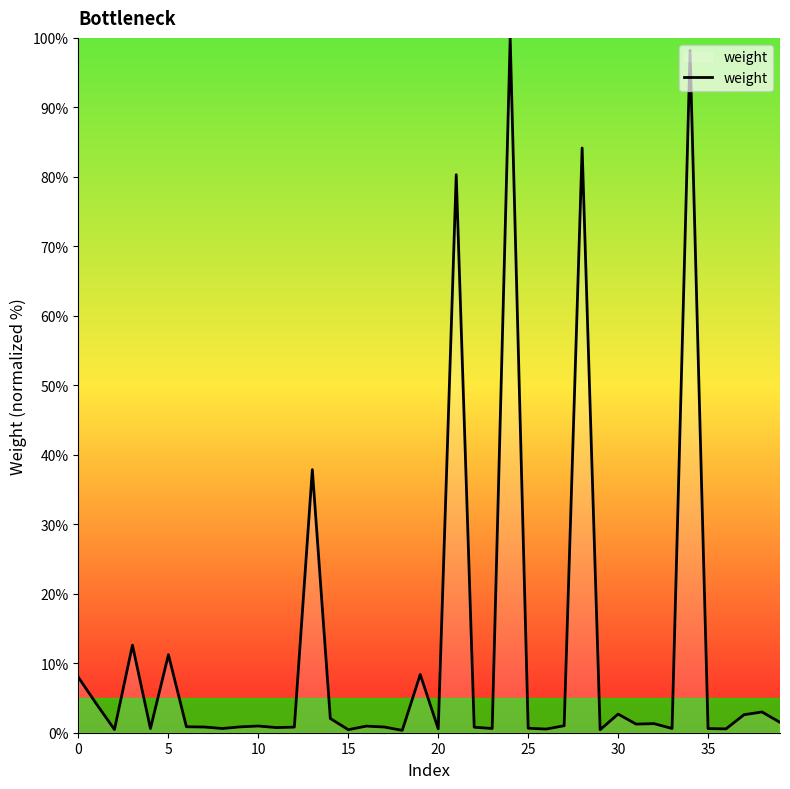

What is the difference between the maximum and minimum values?

99.7